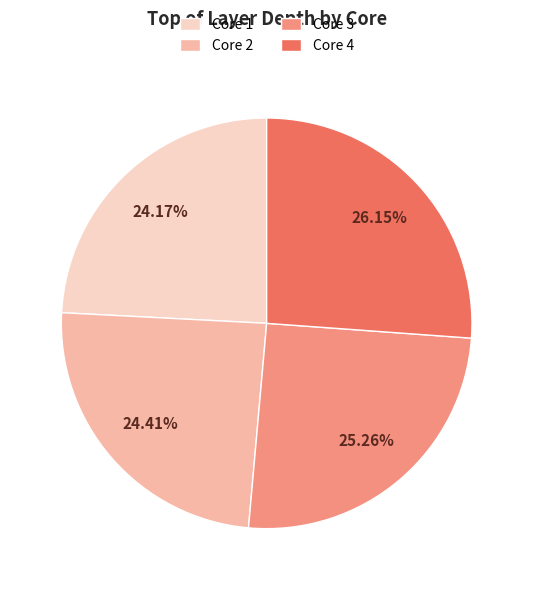

Does Core 3 account for over 50% of the chart?

No